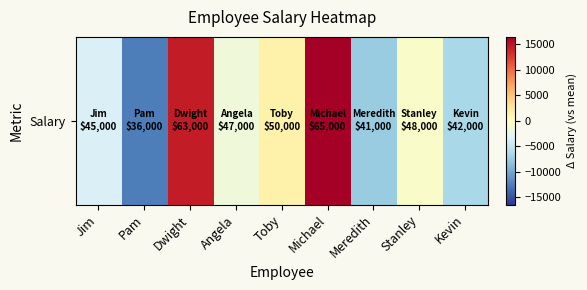

Reading right to left, extract all data points from this chart.

-6555.6	-555.6	-7555.6	16444.4	1444.4	-1555.6	14444.4	-12555.6	-3555.6